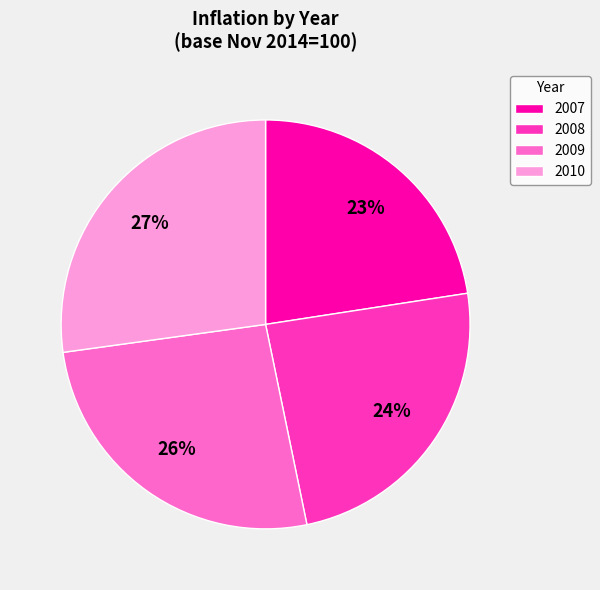

To the nearest percent, what is the combined percentage of 2008 and 2007?

47%